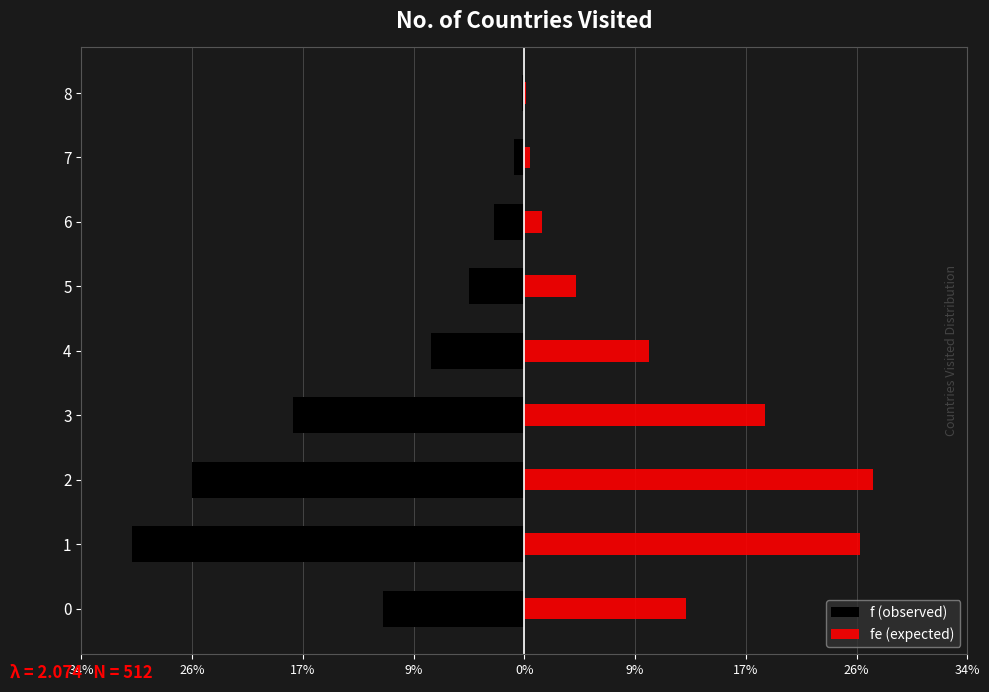

What is the greatest value displayed?

138.4